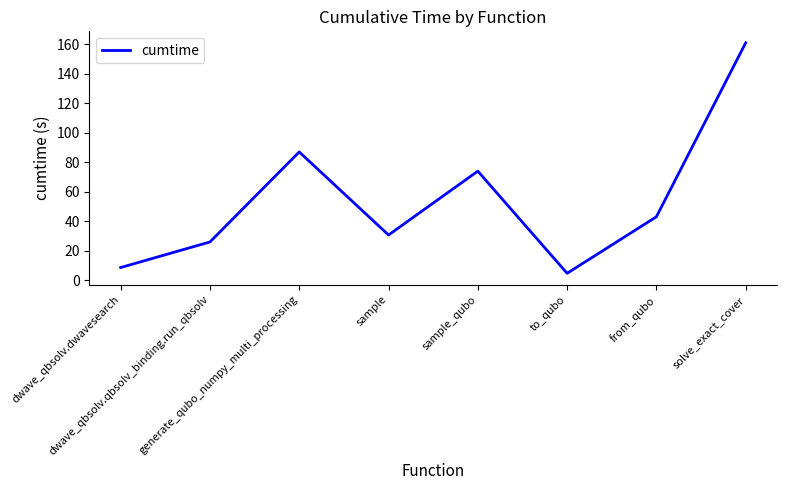

How many interior local valleys (lower than both neighbors) does the data have?

2